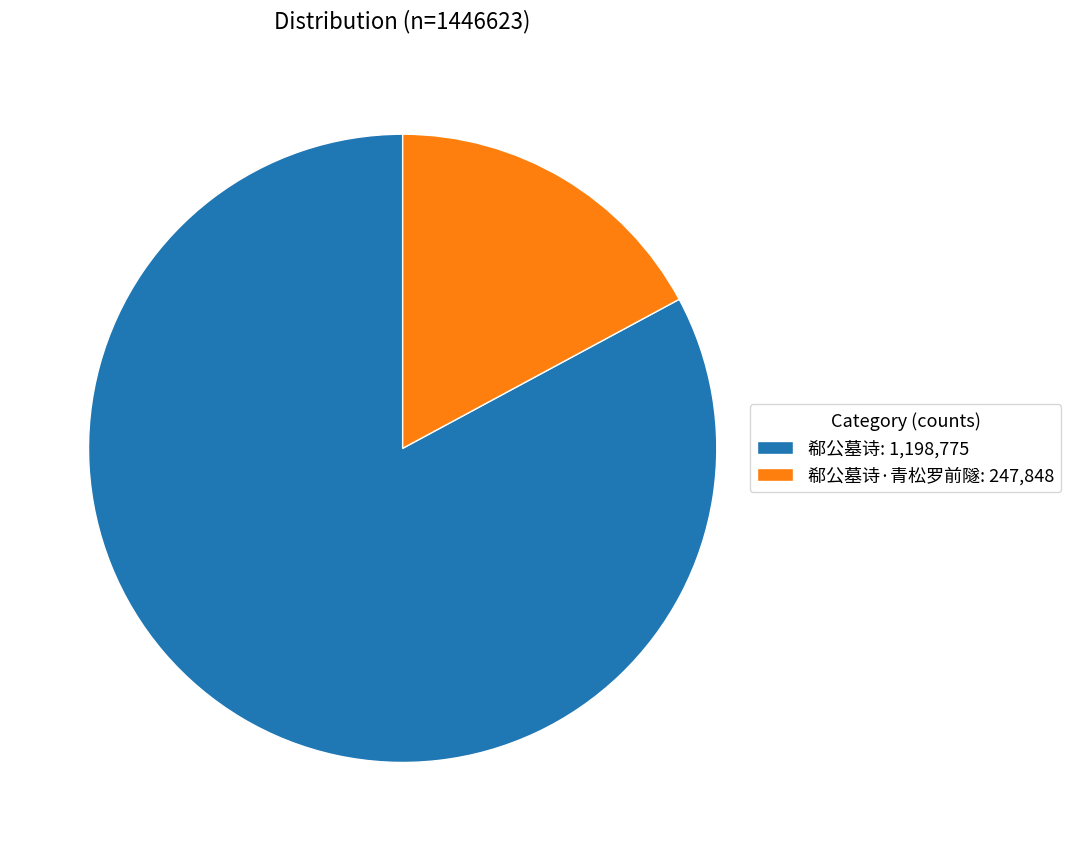

Do 郗公墓诗·青松罗前隧: 247,848 and 郗公墓诗: 1,198,775 together represent more than half of the pie?

Yes